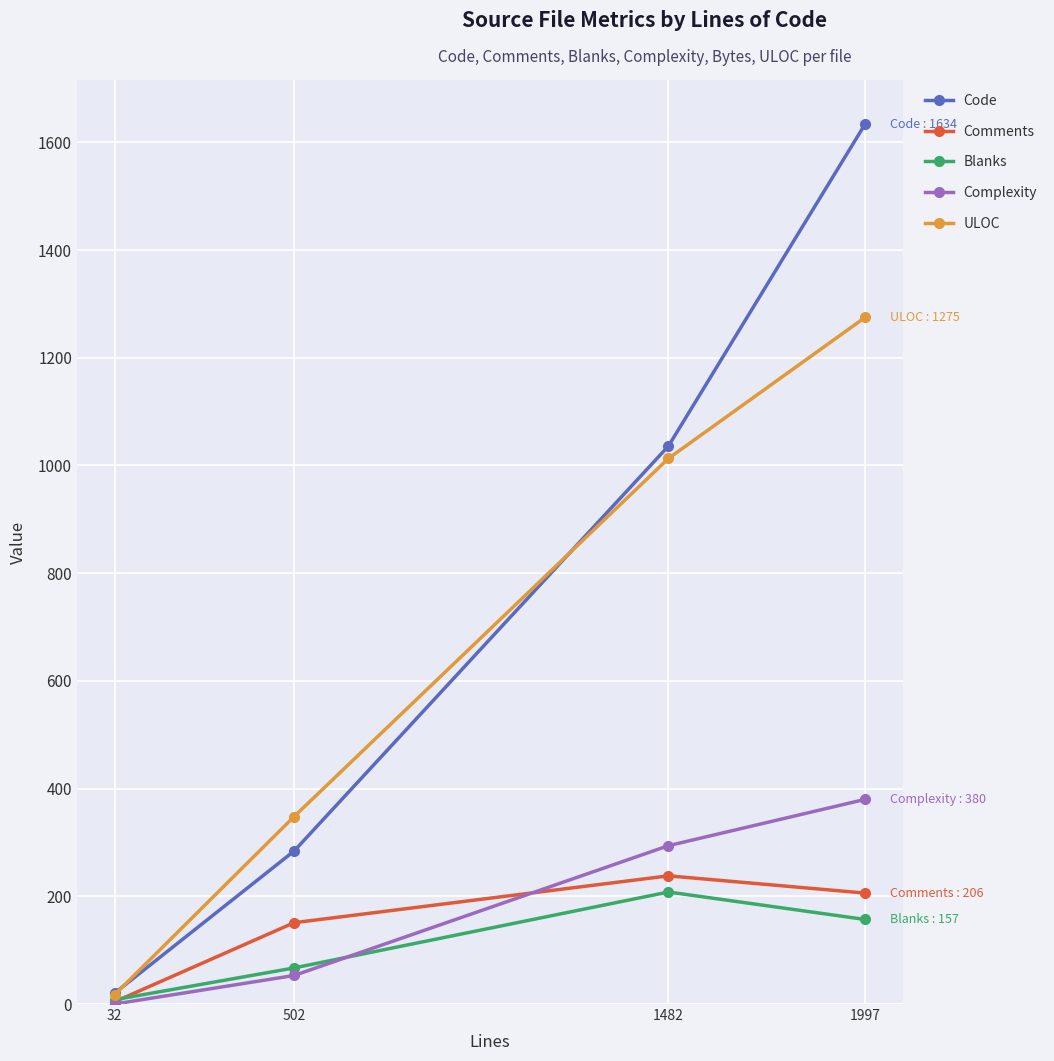

At how many categories does at least one series exceed 1227?

1